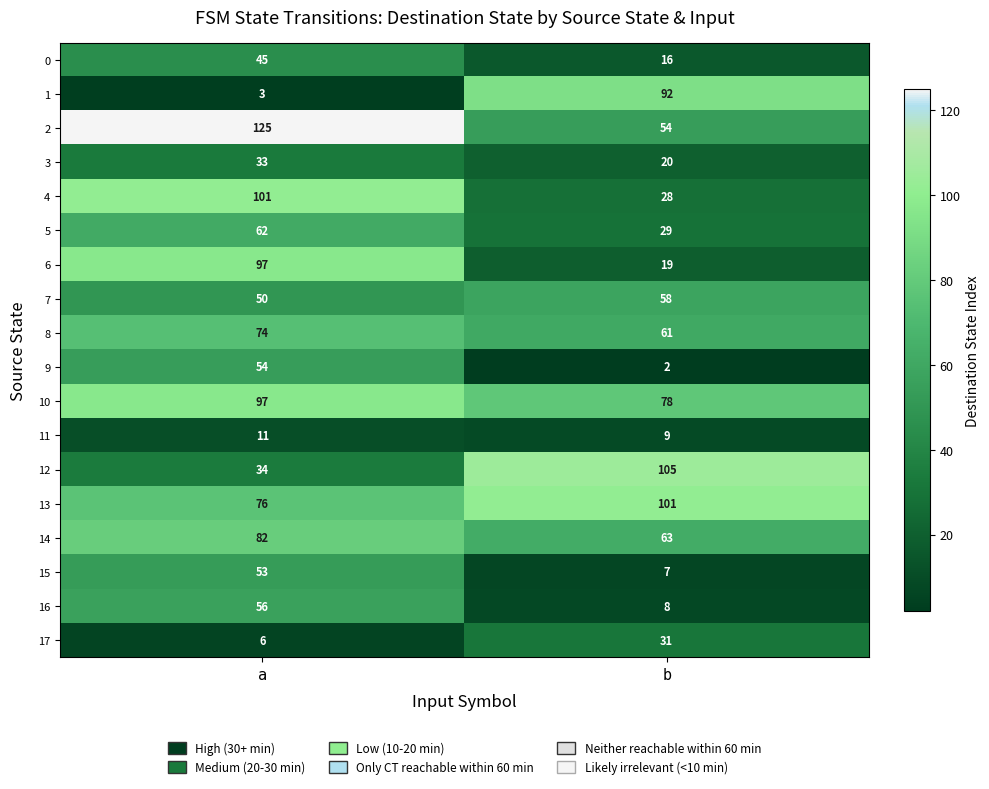

What is the difference between the highest and lowest values at b?

103